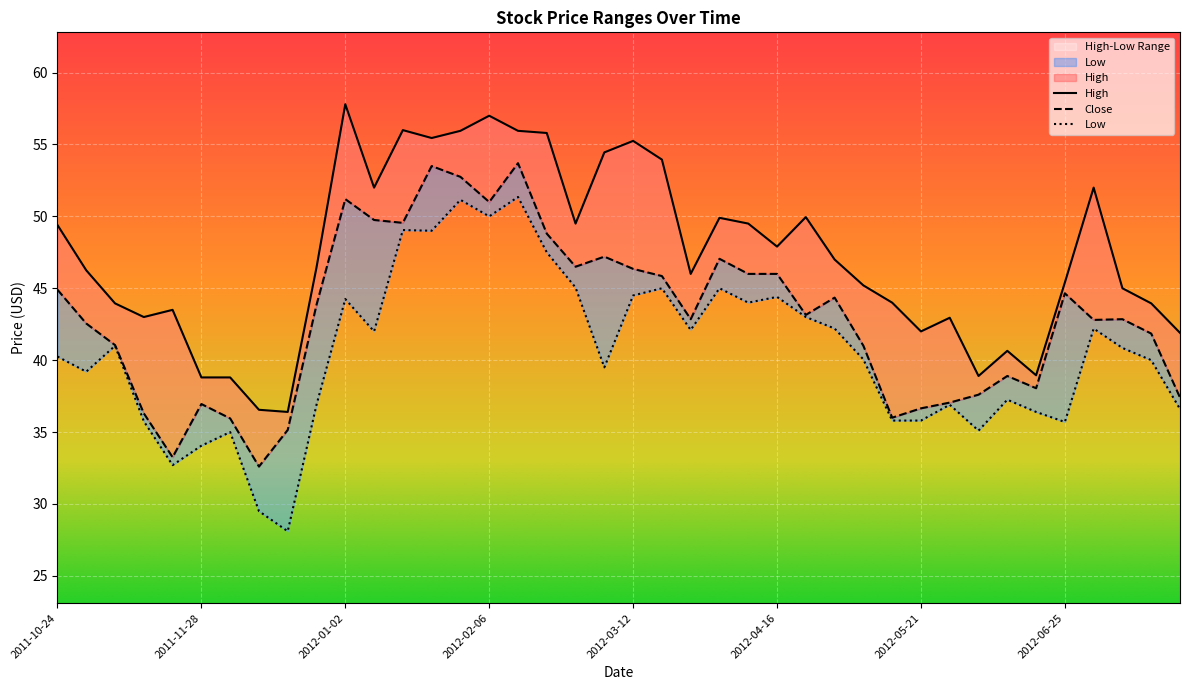

How many values in the High series are below 46?

18